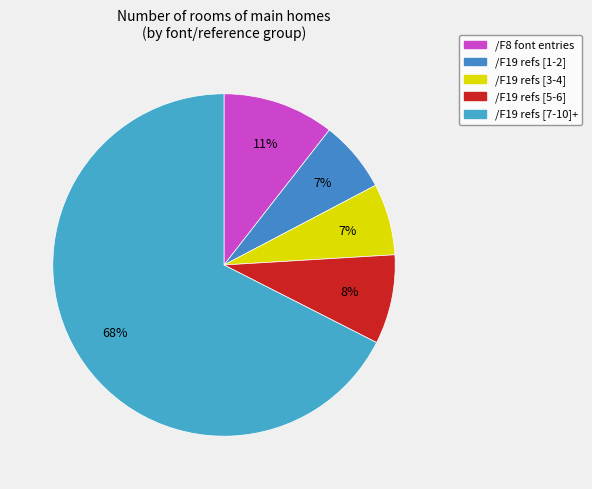

What is the smallest slice in the pie chart?

/F19